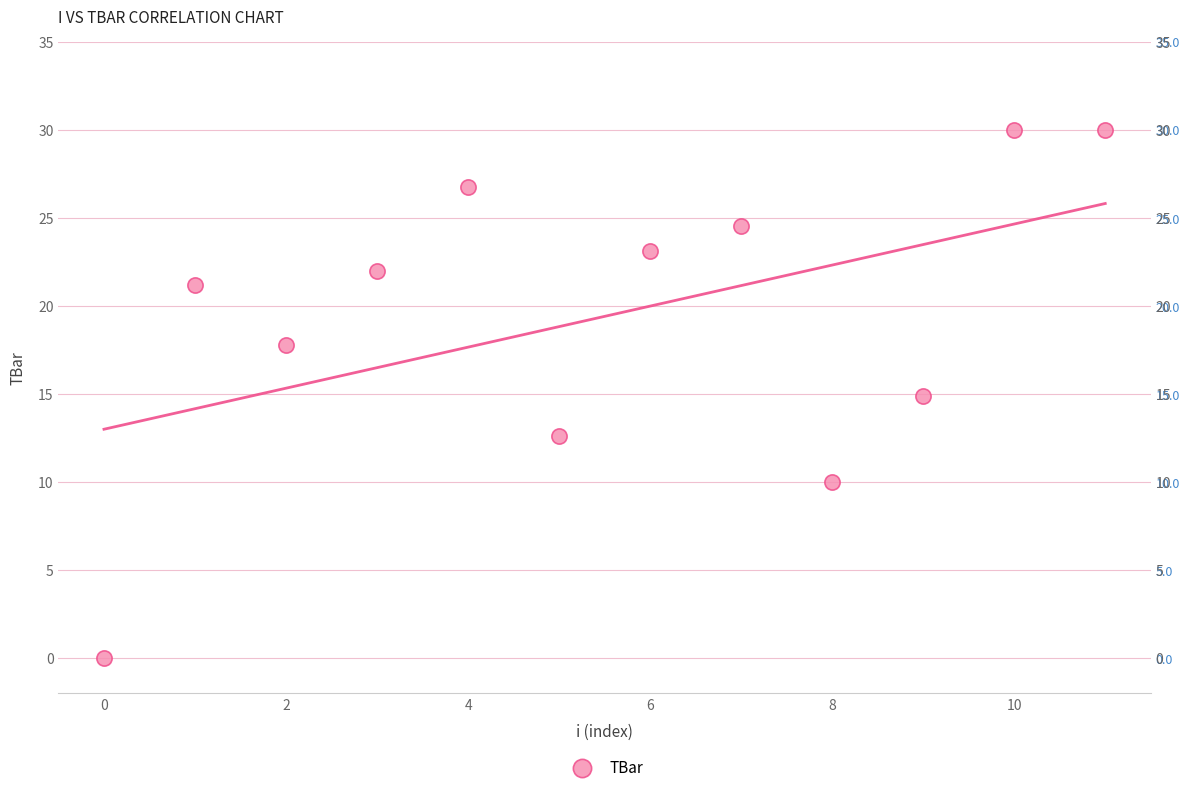

What is the range of Y values (max minus min)?

30.0